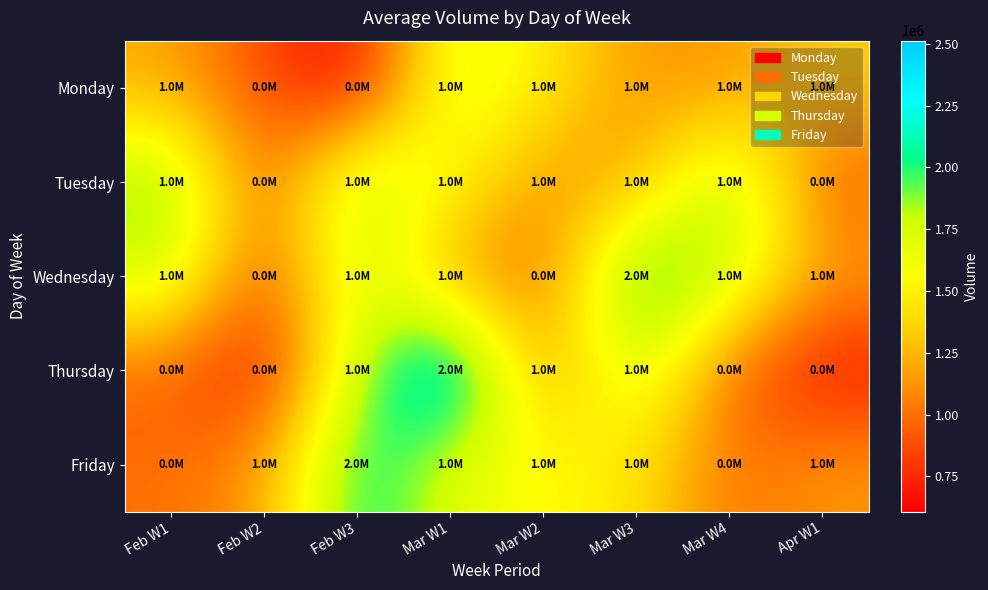

Which series changed the most between Feb W1 and Mar W1?

Thursday